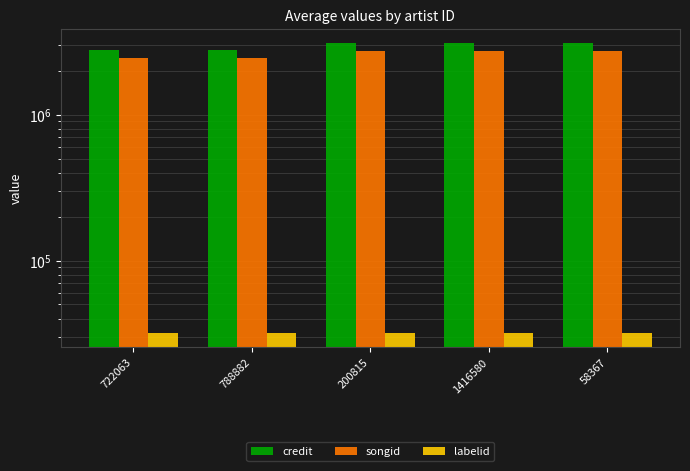

Are the bars horizontal?

No